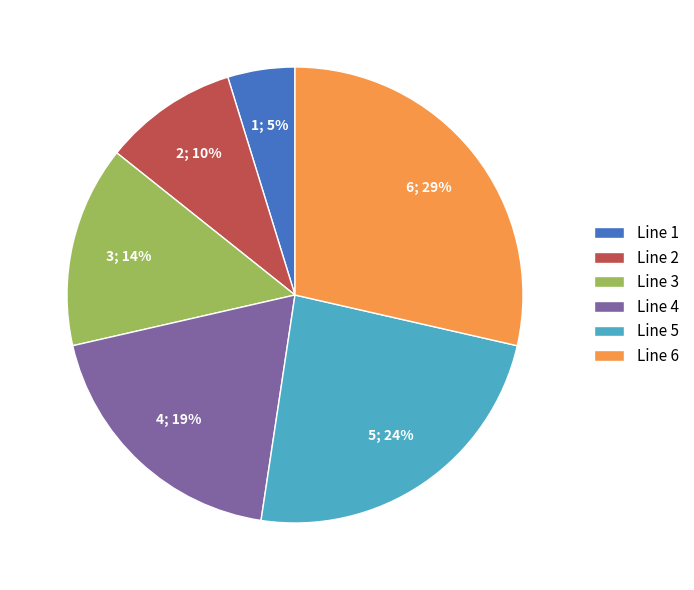

Combined, do Line 1 and Line 3 account for over 50%?

No